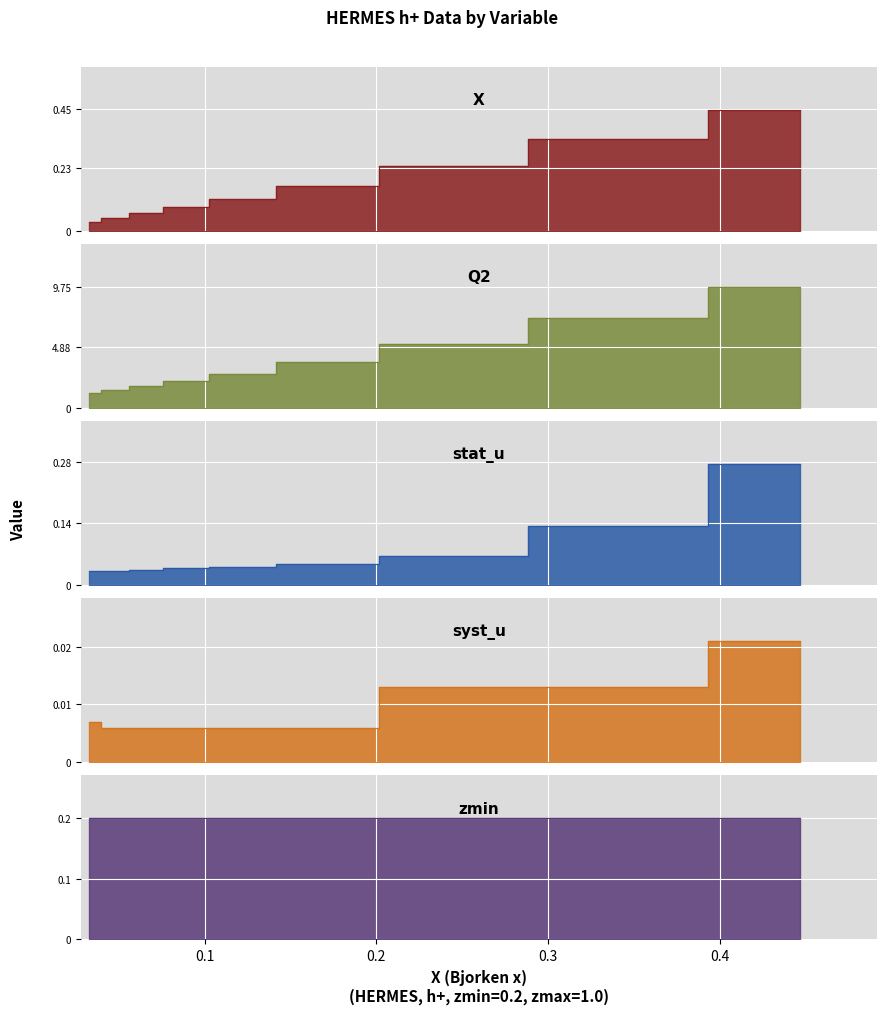

True or false: stat_u and Q2 cross at least once.

False